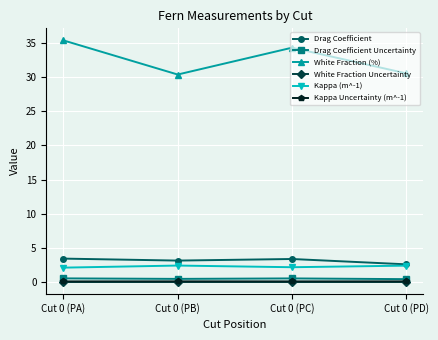

True or false: Drag Coefficient and Drag Coefficient Uncertainty cross at least once.

False